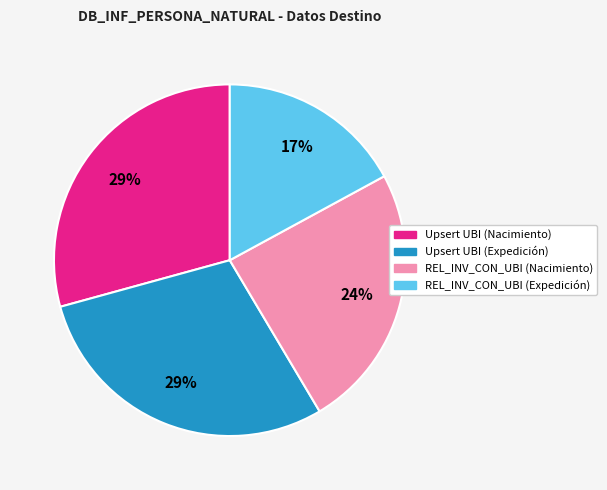

Does any single category account for the majority?

No